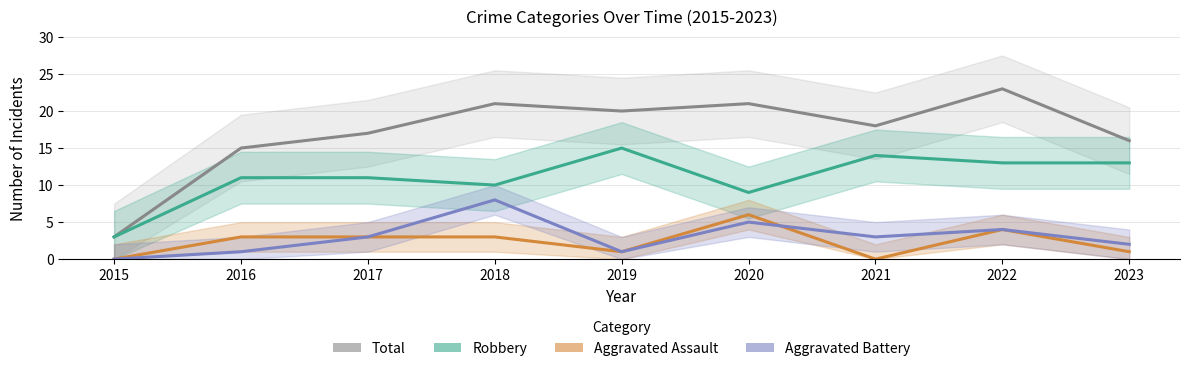

At 2021, list the series in order from largest to smallest.

Total, Robbery, Aggravated Battery, Aggravated Assault